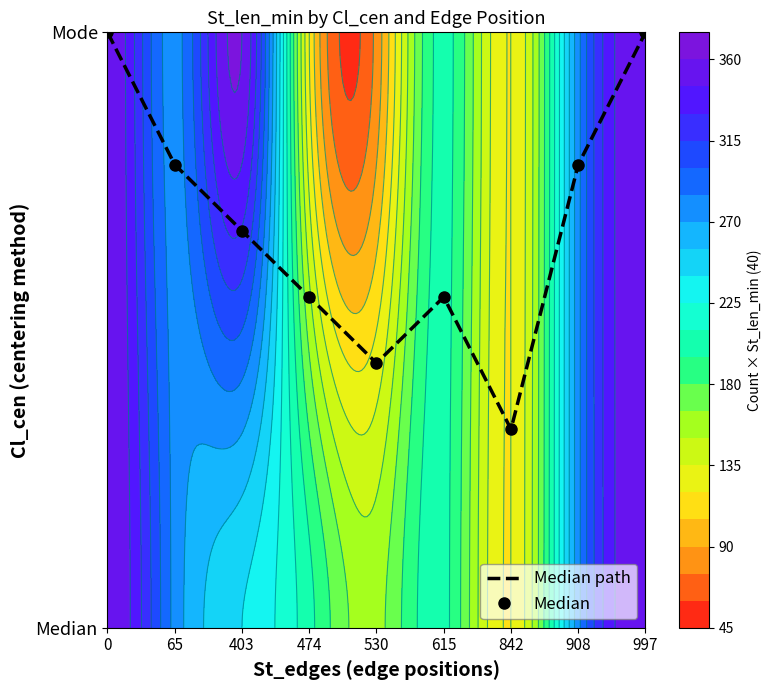

At which label does Median reach its minimum?

842